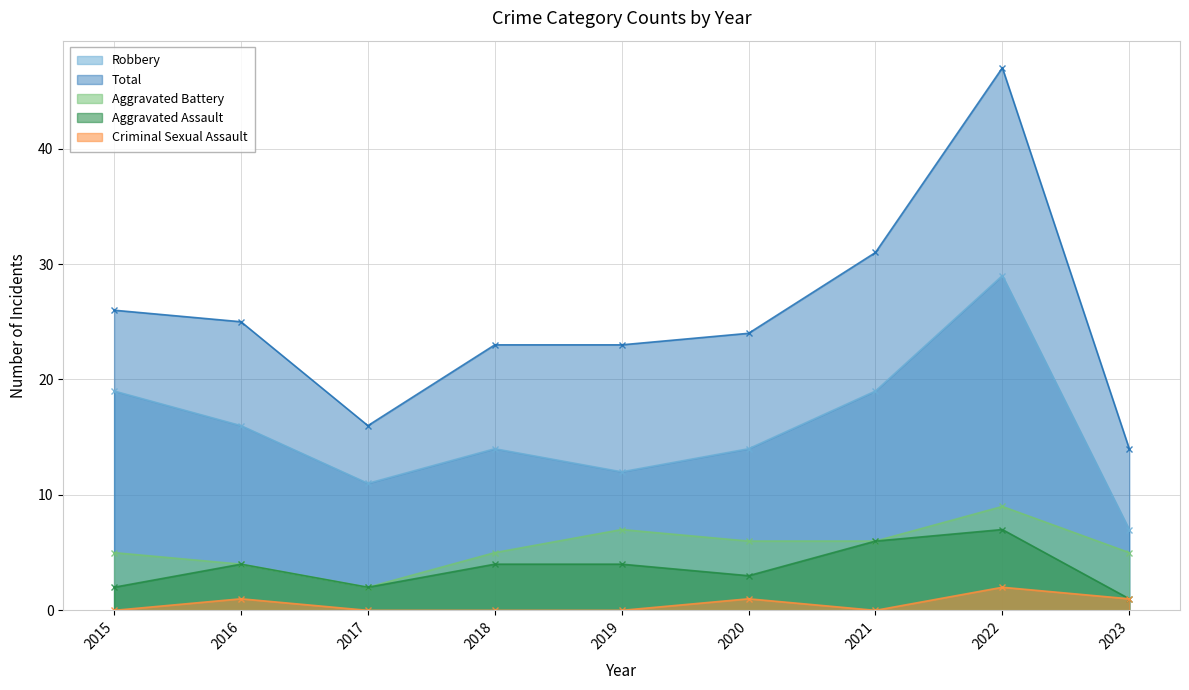

Reading left to right, transcribe all the data shown in this chart.

Robbery: 2015=19	2016=16	2017=11	2018=14	2019=12	2020=14	2021=19	2022=29	2023=7
Total: 2015=26	2016=25	2017=16	2018=23	2019=23	2020=24	2021=31	2022=47	2023=14
Aggravated Battery: 2015=5	2016=4	2017=2	2018=5	2019=7	2020=6	2021=6	2022=9	2023=5
Aggravated Assault: 2015=2	2016=4	2017=2	2018=4	2019=4	2020=3	2021=6	2022=7	2023=1
Criminal Sexual Assault: 2015=0	2016=1	2017=0	2018=0	2019=0	2020=1	2021=0	2022=2	2023=1